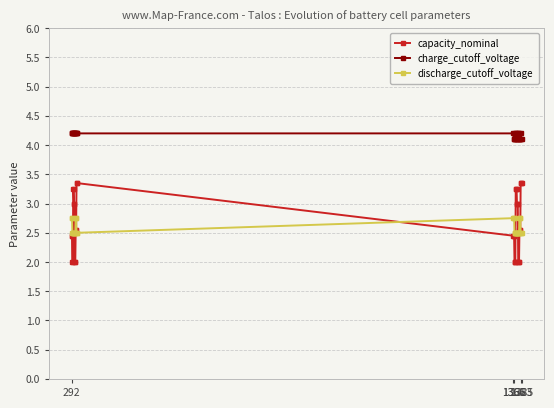

True or false: capacity_nominal and charge_cutoff_voltage cross at least once.

False